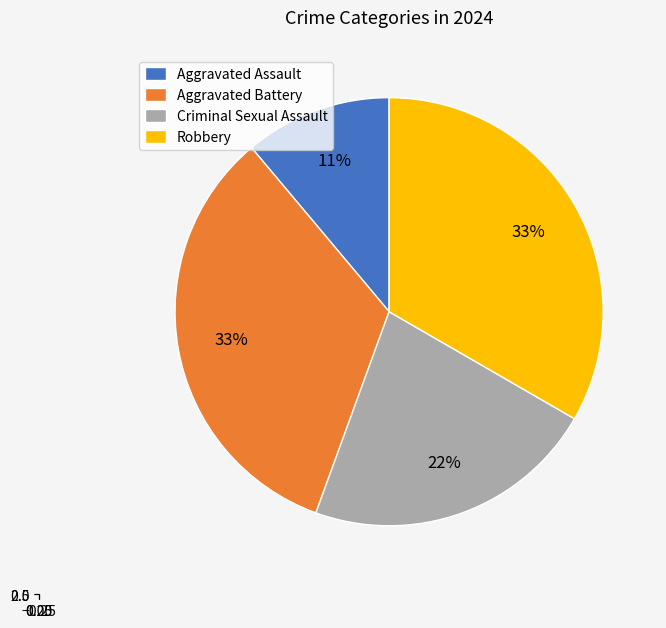

Does any single category account for the majority?

No